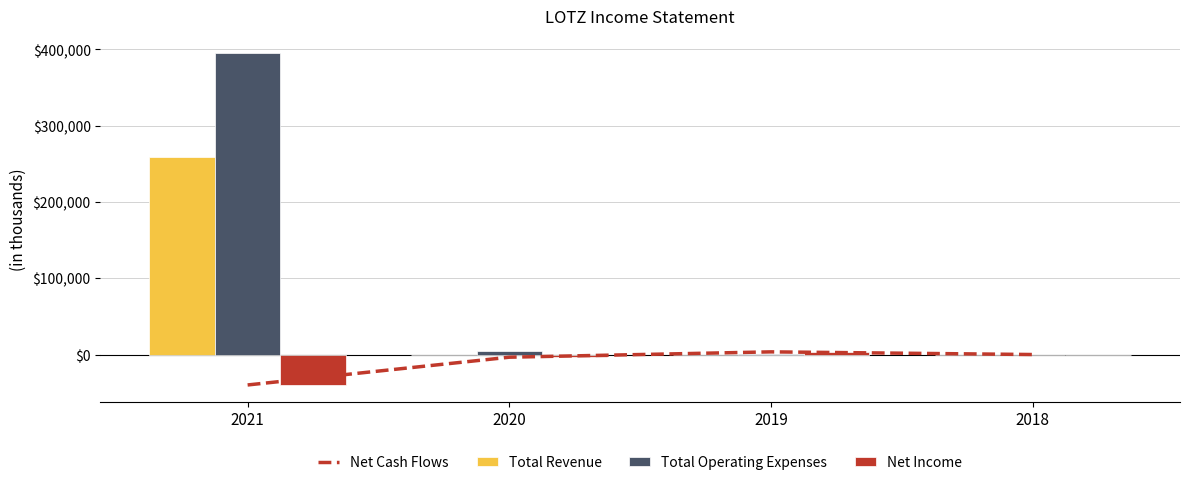

What are all the series names shown in the legend?

Net Cash Flows, Total Revenue, Total Operating Expenses, Net Income